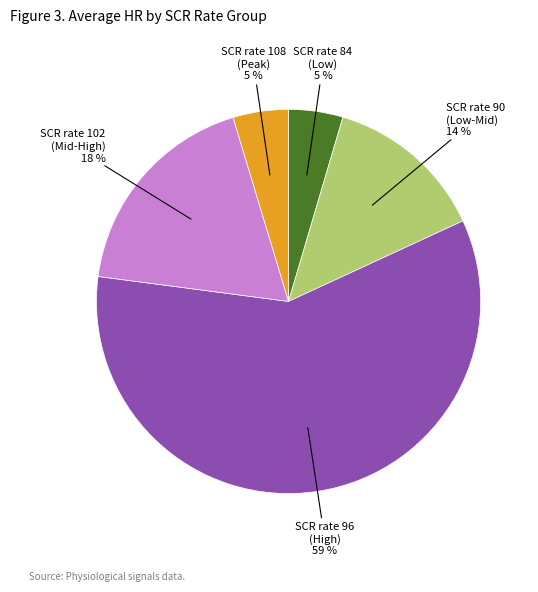

Which category accounts for the majority?

SCR rate 96